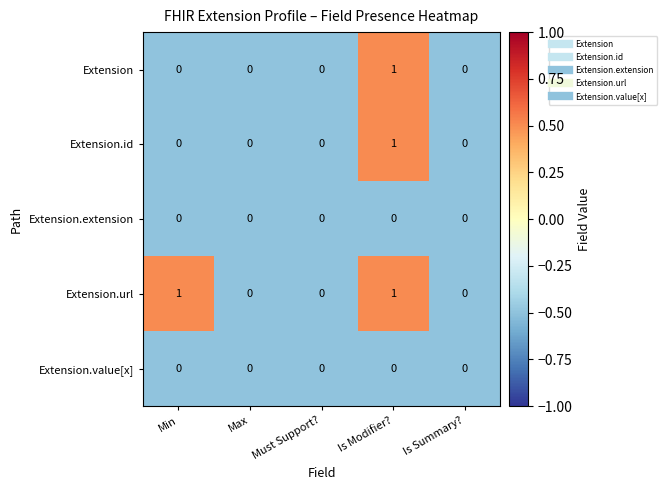

Reading right to left, transcribe all the data shown in this chart.

Extension: 0	1	0	0	0
Extension.id: 0	1	0	0	0
Extension.extension: 0	0	0	0	0
Extension.url: 0	1	0	0	1
Extension.value[x]: 0	0	0	0	0